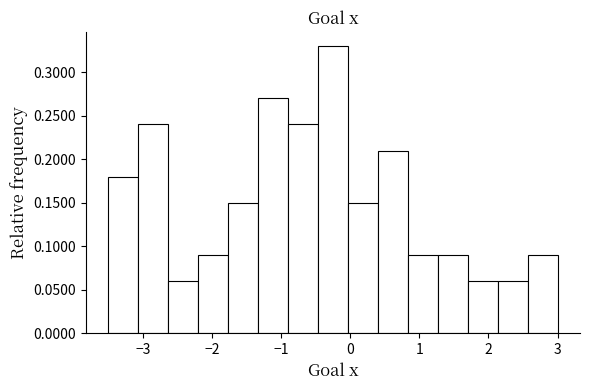

Reading left to right, list every bar in this chart as the range it spans on the x-axis followed by its height. Neither the bar edges nor the heights are printed on the chart, so give them approximately, as read against the axes.

-3.5 to -3.1: 0.18
-3.1 to -2.6: 0.24
-2.6 to -2.2: 0.06
-2.2 to -1.8: 0.09
-1.8 to -1.3: 0.15
-1.3 to -0.9: 0.27
-0.9 to -0.5: 0.24
-0.5 to 0.0: 0.33
0.0 to 0.4: 0.15
0.4 to 0.8: 0.21
0.8 to 1.3: 0.09
1.3 to 1.7: 0.09
1.7 to 2.1: 0.06
2.1 to 2.6: 0.06
2.6 to 3.0: 0.09